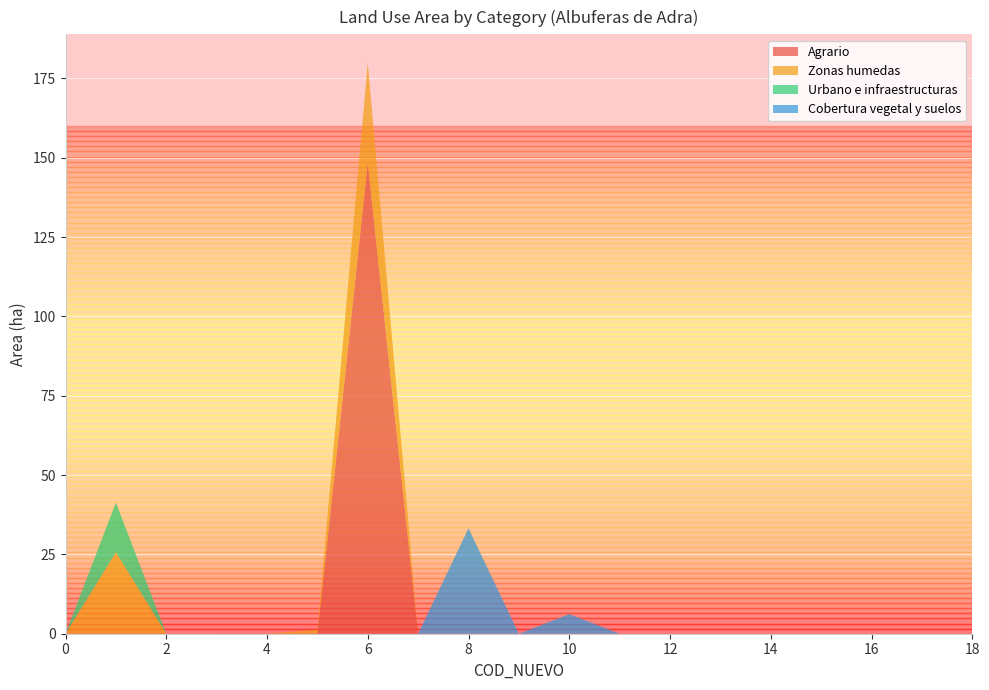

Reading left to right, extract all data points from this chart.

Agrario: 0=0.0	1=0.0	2=0.0	3=0.0	4=0.1	5=0.0	6=148.4	7=0.0	8=0.0	9=0.0	10=0.0	11=0.0	12=0.0	13=0.0	14=0.0	15=0.0	17=0.0	18=0.0
Zonas humedas: 0=0.0	1=25.7	2=0.0	3=0.0	4=0.0	5=1.2	6=31.5	7=0.0	8=0.0	9=0.0	10=0.0	11=0.0	12=0.0	13=0.0	14=0.0	15=0.0	17=0.0	18=0.0
Urbano e infraestructuras: 0=0.0	1=15.6	2=0.0	3=0.0	4=0.0	5=0.0	6=0.0	7=0.0	8=0.0	9=0.0	10=0.0	11=0.0	12=0.0	13=0.0	14=0.0	15=0.0	17=0.0	18=0.0
Cobertura vegetal y suelos: 0=0.0	1=0.0	2=0.0	3=0.0	4=0.0	5=0.0	6=0.0	7=0.0	8=33.2	9=0.0	10=6.2	11=0.0	12=0.0	13=0.0	14=0.0	15=0.0	17=0.0	18=0.0